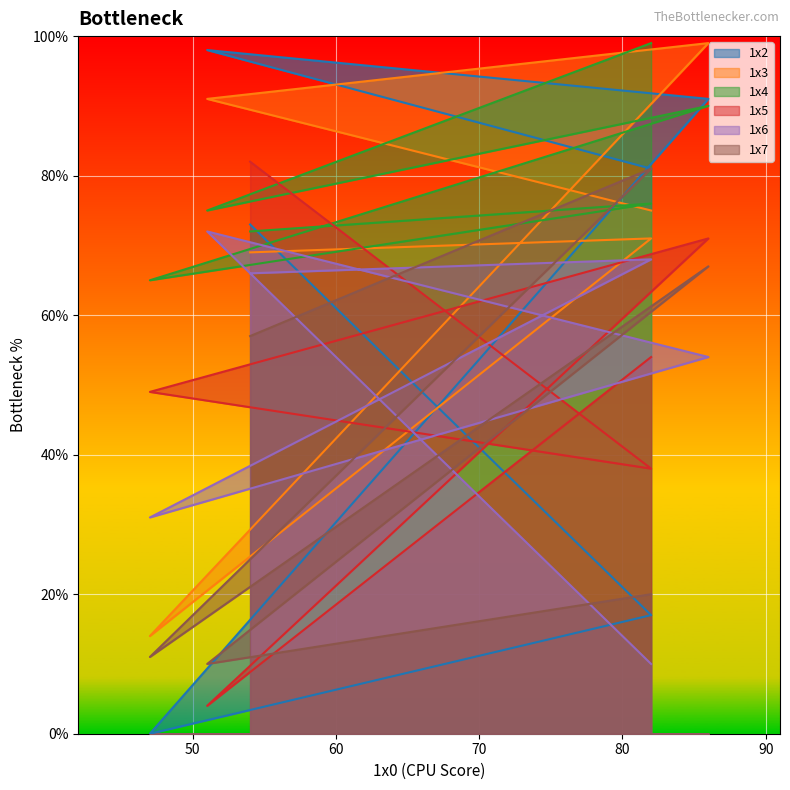

What is the greatest value displayed?

99